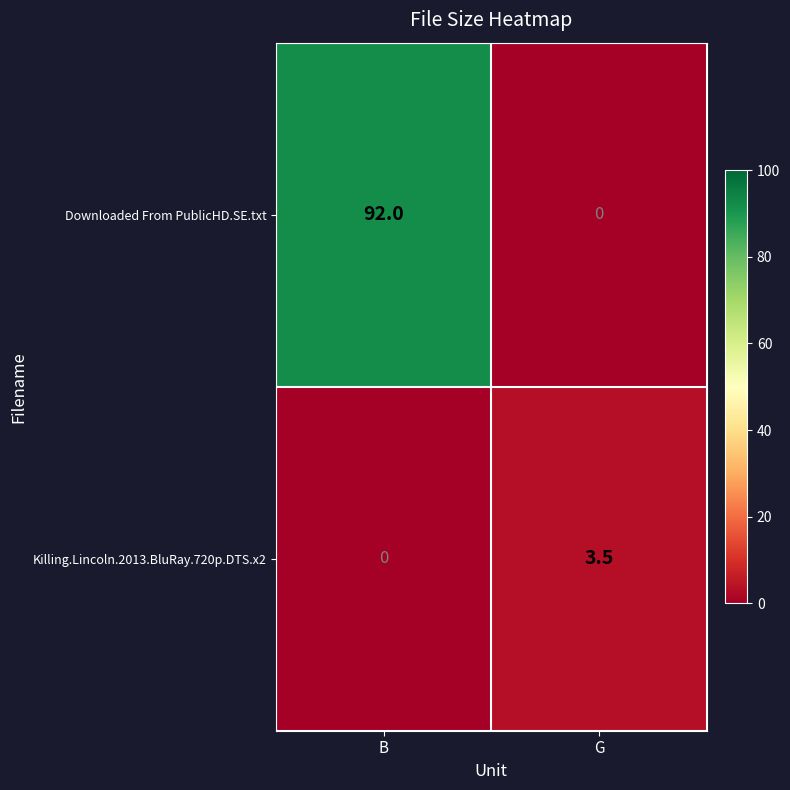

Reading left to right, transcribe all the data shown in this chart.

Downloaded From PublicHD.SE.txt: 92.0	0.0
Killing.Lincoln.2013.BluRay.720p.DTS.x2: 0.0	3.5